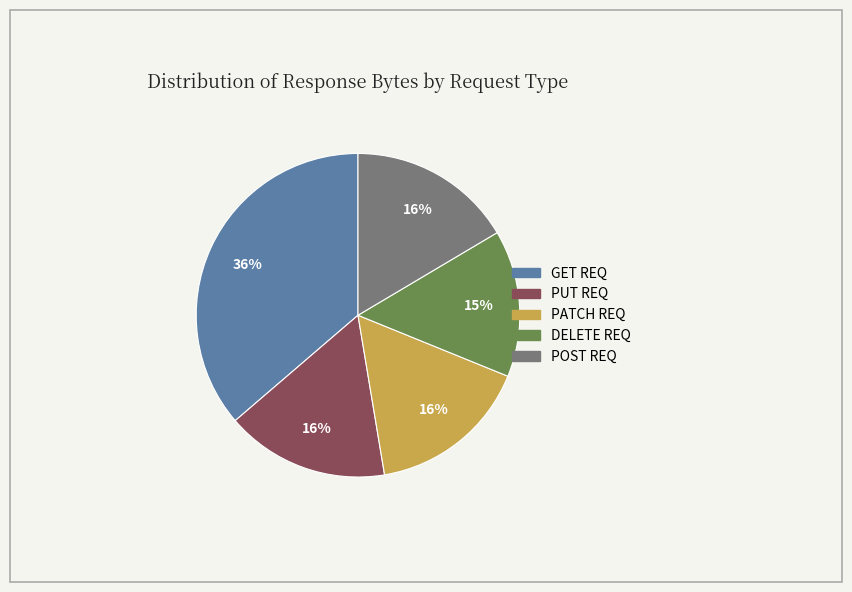

True or false: GET REQ accounts for 36% of the total.

True